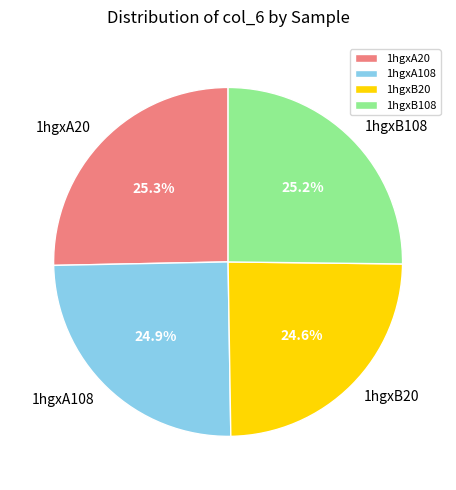

Does 1hgxA108 represent more than half of the total?

No